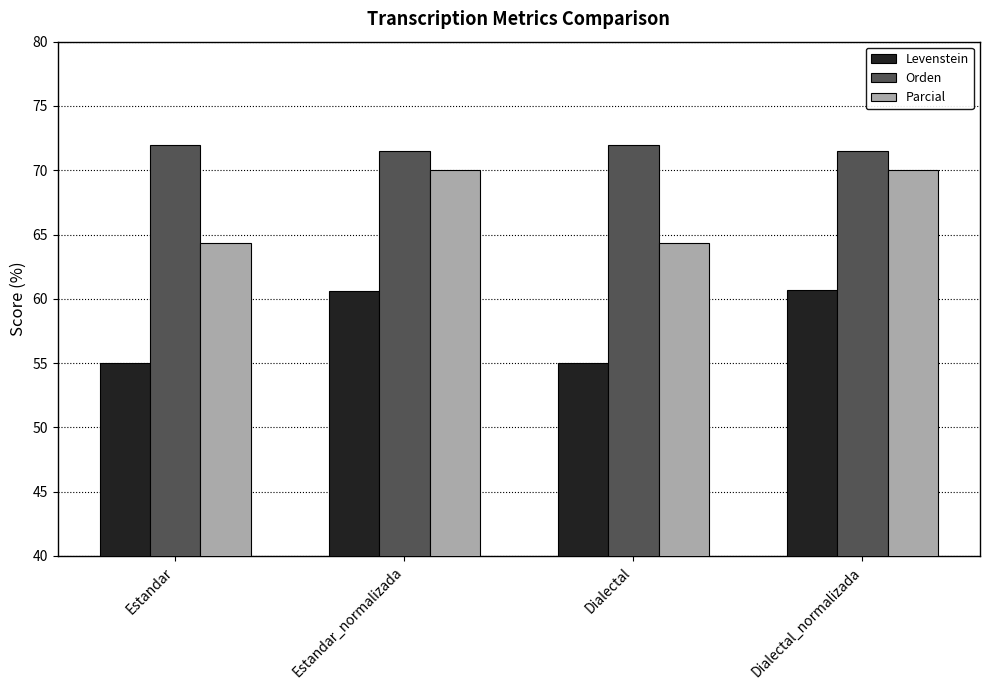

What value does the Parcial series have at Estandar_normalizada?

70.1